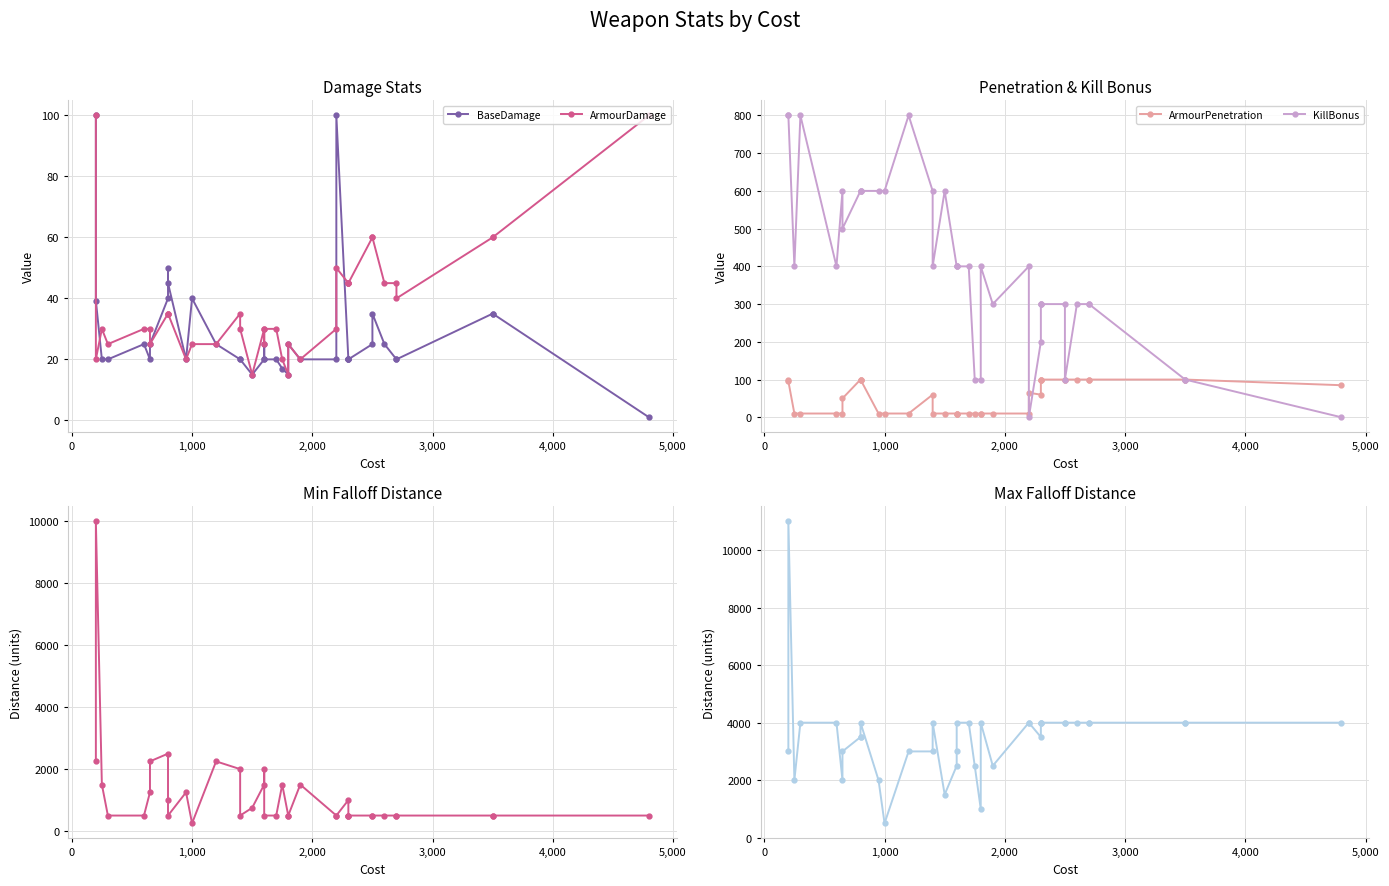

Reading left to right, what are all the values shown in this chart?

BaseDamage: 100.0	39.3	20.0	20.0	25.0	20.0	25.0	40.0	50.0	45.0	20.0	40.0	25.0	20.0	20.0	15.0	20.0	25.0	20.0	20.0	17.0	15.0	25.0	20.0	20.0	100.0	20.0	20.0	20.0	20.0	25.0	35.0	25.0	20.0	20.0	35.0	35.0	1.0
ArmourDamage: 100.0	20.0	30.0	25.0	30.0	30.0	25.0	35.0	35.0	35.0	20.0	25.0	25.0	35.0	30.0	15.0	30.0	25.0	30.0	30.0	20.0	15.0	25.0	20.0	30.0	50.0	45.0	45.0	45.0	45.0	60.0	60.0	45.0	45.0	40.0	60.0	60.0	100.0
ArmourPenetration: 100.0	95.4	10.0	10.0	10.0	10.0	50.0	100.0	100.0	100.0	10.0	10.0	10.0	60.0	10.0	10.0	10.0	10.0	10.0	10.0	10.0	10.0	10.0	10.0	10.0	65.0	60.0	100.0	100.0	100.0	100.0	100.0	100.0	100.0	100.0	100.0	100.0	85.0
KillBonus: 800.0	800.0	400.0	800.0	400.0	600.0	500.0	600.0	600.0	600.0	600.0	600.0	800.0	600.0	400.0	600.0	400.0	400.0	400.0	400.0	100.0	100.0	400.0	300.0	400.0	0.0	200.0	300.0	300.0	300.0	300.0	100.0	300.0	300.0	300.0	100.0	100.0	0.0
MinFalloffDist: 2250.0	10000.0	1500.0	500.0	500.0	1250.0	2250.0	2500.0	1000.0	500.0	1250.0	250.0	2250.0	2000.0	500.0	750.0	1500.0	2000.0	500.0	500.0	1500.0	500.0	500.0	1500.0	500.0	500.0	1000.0	500.0	500.0	500.0	500.0	500.0	500.0	500.0	500.0	500.0	500.0	500.0
MaxFalloffDist: 3000.0	11000.0	2000.0	4000.0	4000.0	2000.0	3000.0	3500.0	3500.0	4000.0	2000.0	500.0	3000.0	3000.0	4000.0	1500.0	2500.0	3000.0	4000.0	4000.0	2500.0	1000.0	4000.0	2500.0	4000.0	4000.0	3500.0	4000.0	4000.0	4000.0	4000.0	4000.0	4000.0	4000.0	4000.0	4000.0	4000.0	4000.0